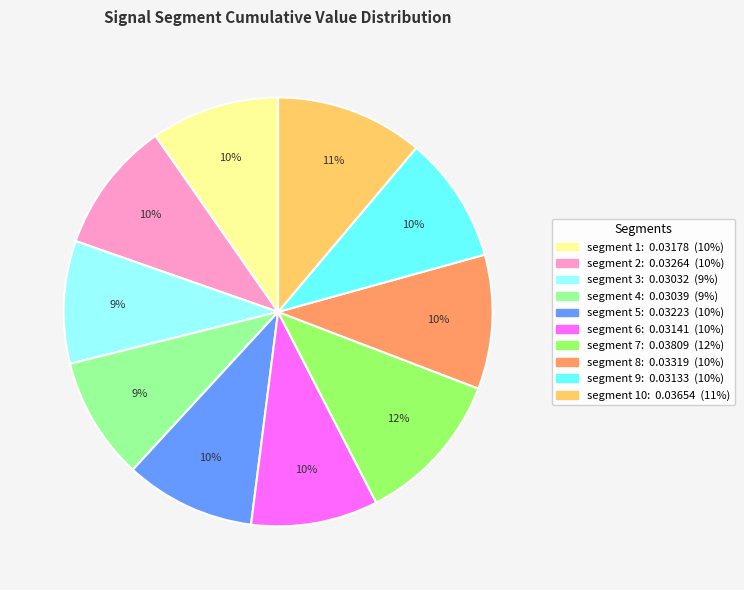

To the nearest percent, what is the average slice percentage?

10%